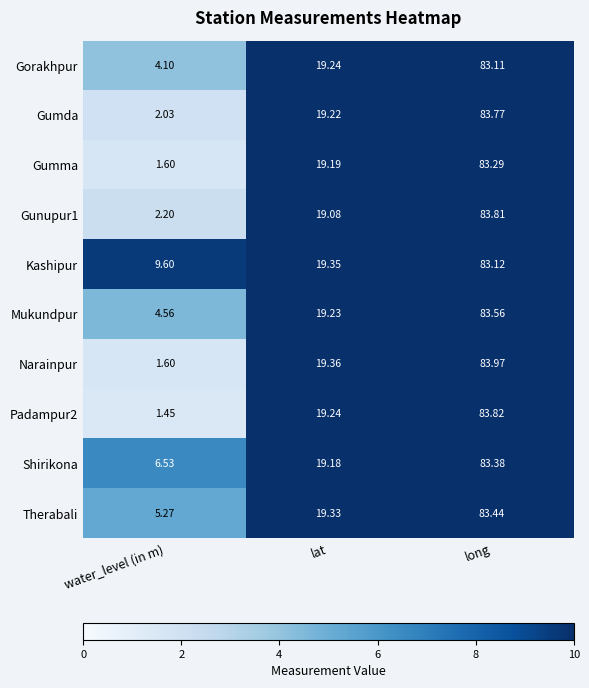

How many distinct data groups are displayed?

10